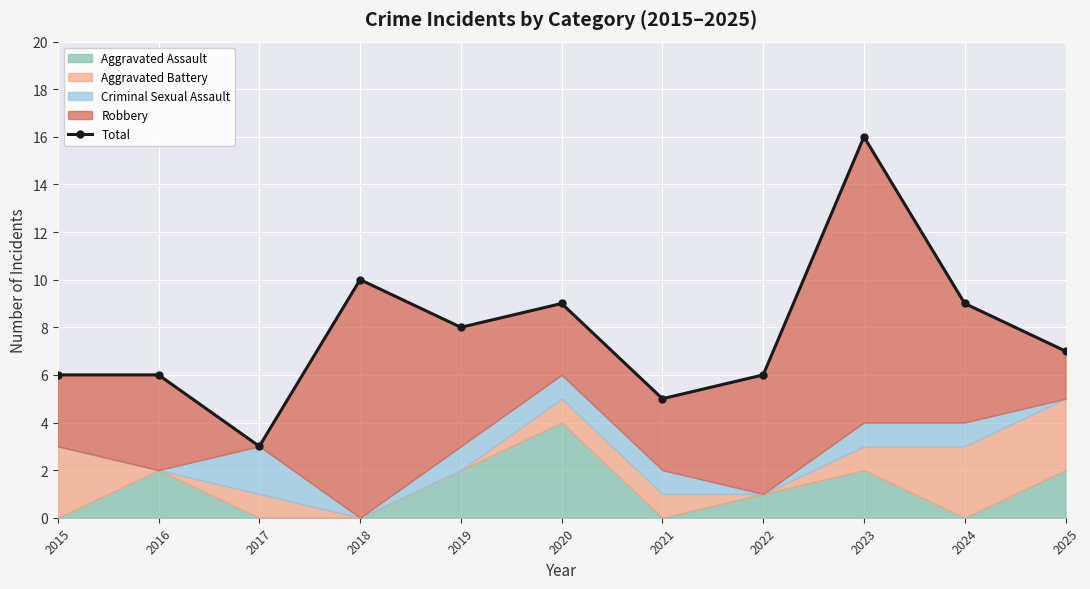

What is the greatest value displayed?

16